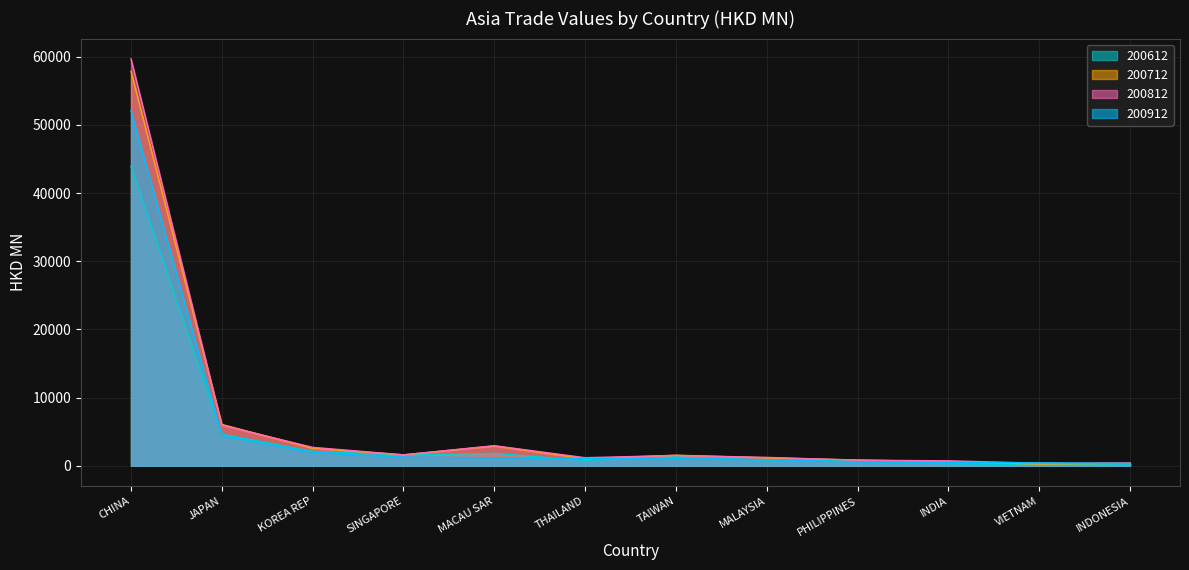

Where do 200912 and 200612 first cross each other?

CHINA and JAPAN